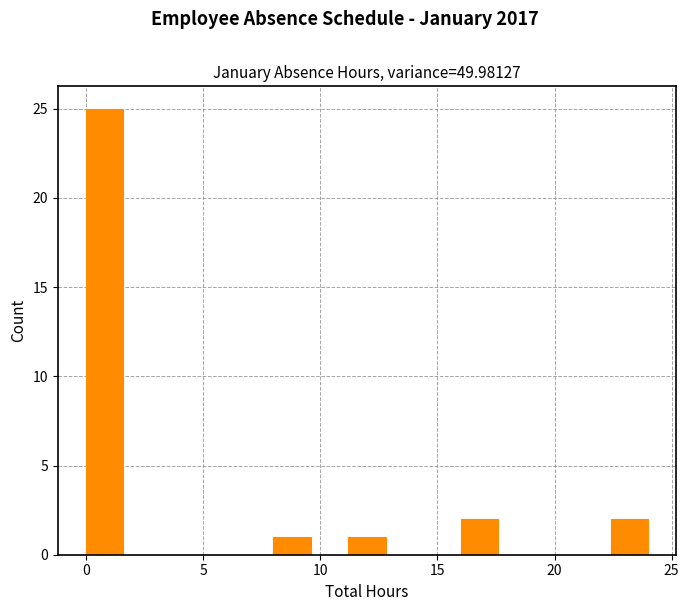

Around what value on the x-axis is the tallest bar? Give the approximate position of its centre, as read against the axis.

1.0